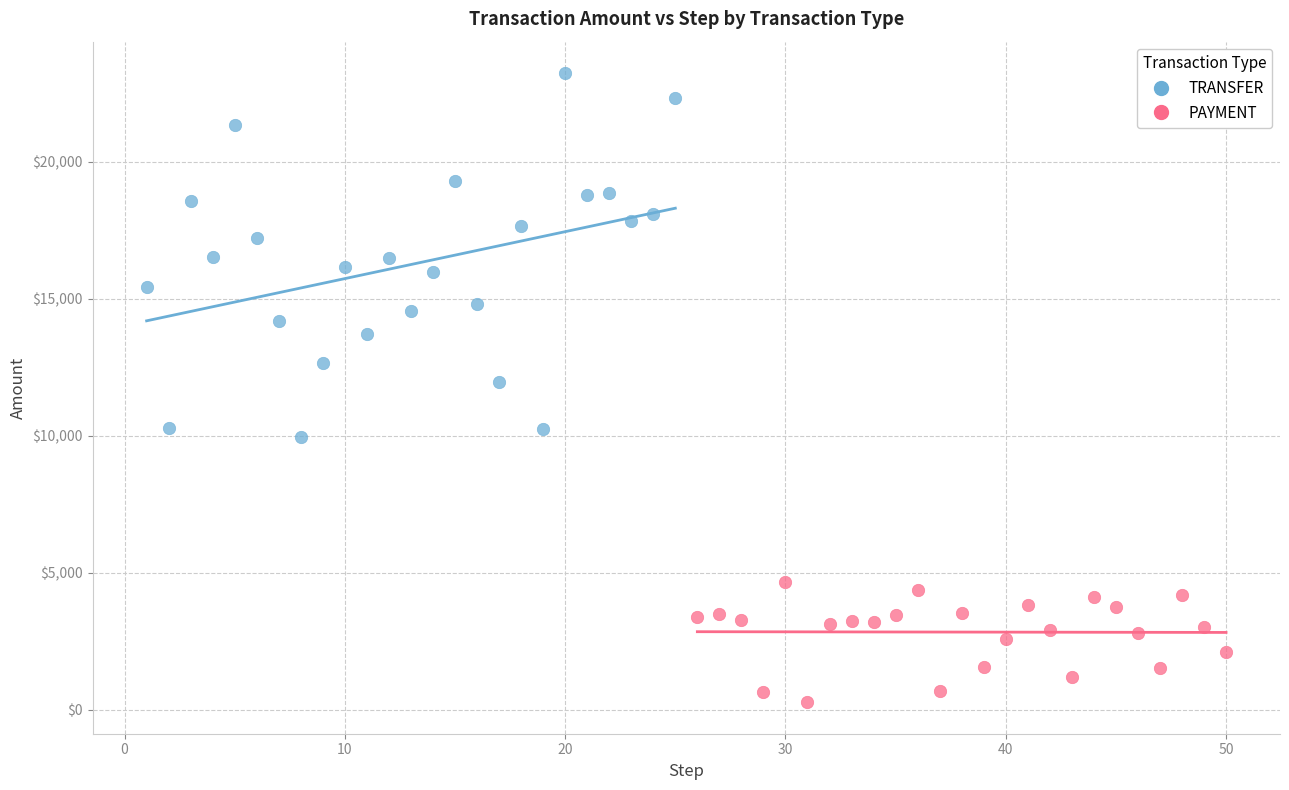

Which series reaches the minimum Y coordinate?

PAYMENT